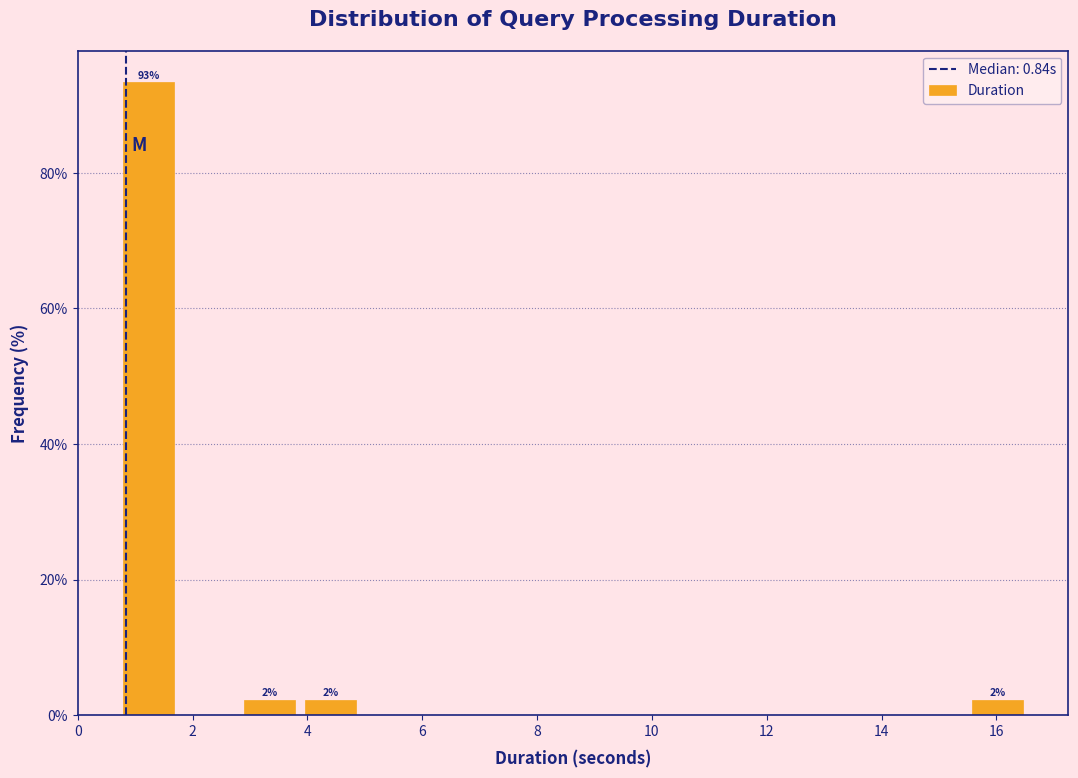

Over which range of the x-axis is the bar tallest?

0.8 to 1.8